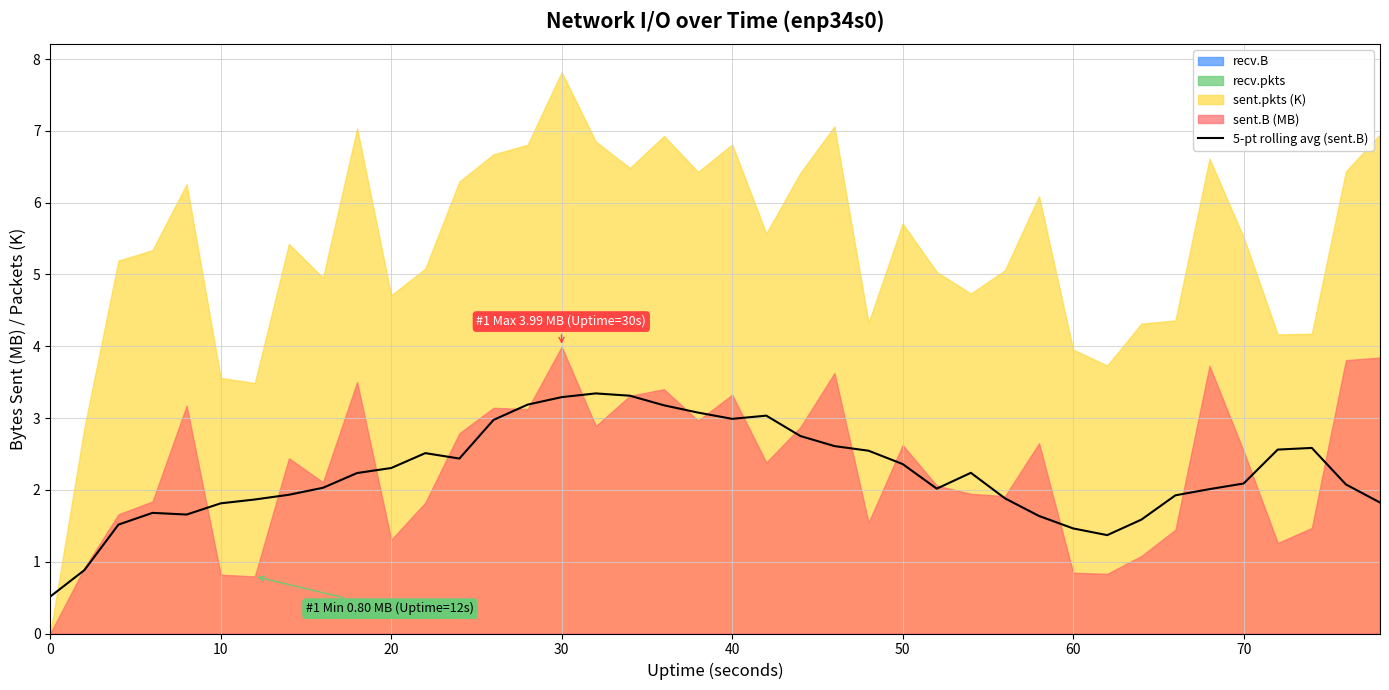

How many values are below 2?

15